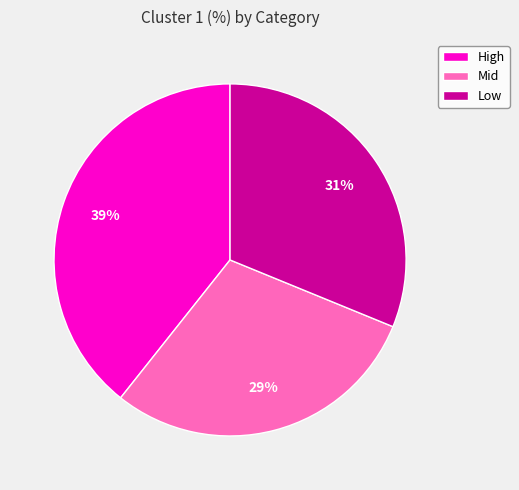

Combined, do Low and Mid account for over 50%?

Yes